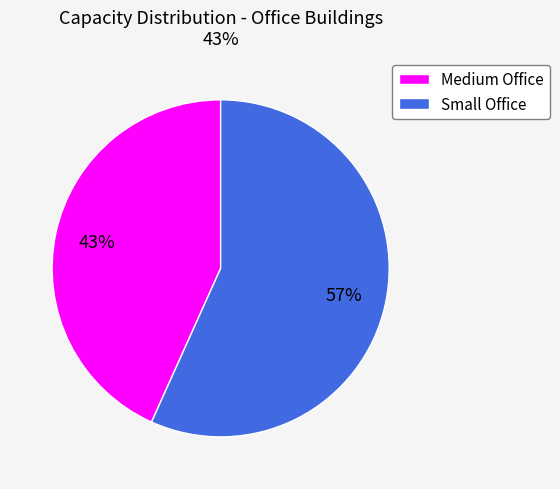

To the nearest percent, what is the average slice percentage?

50%